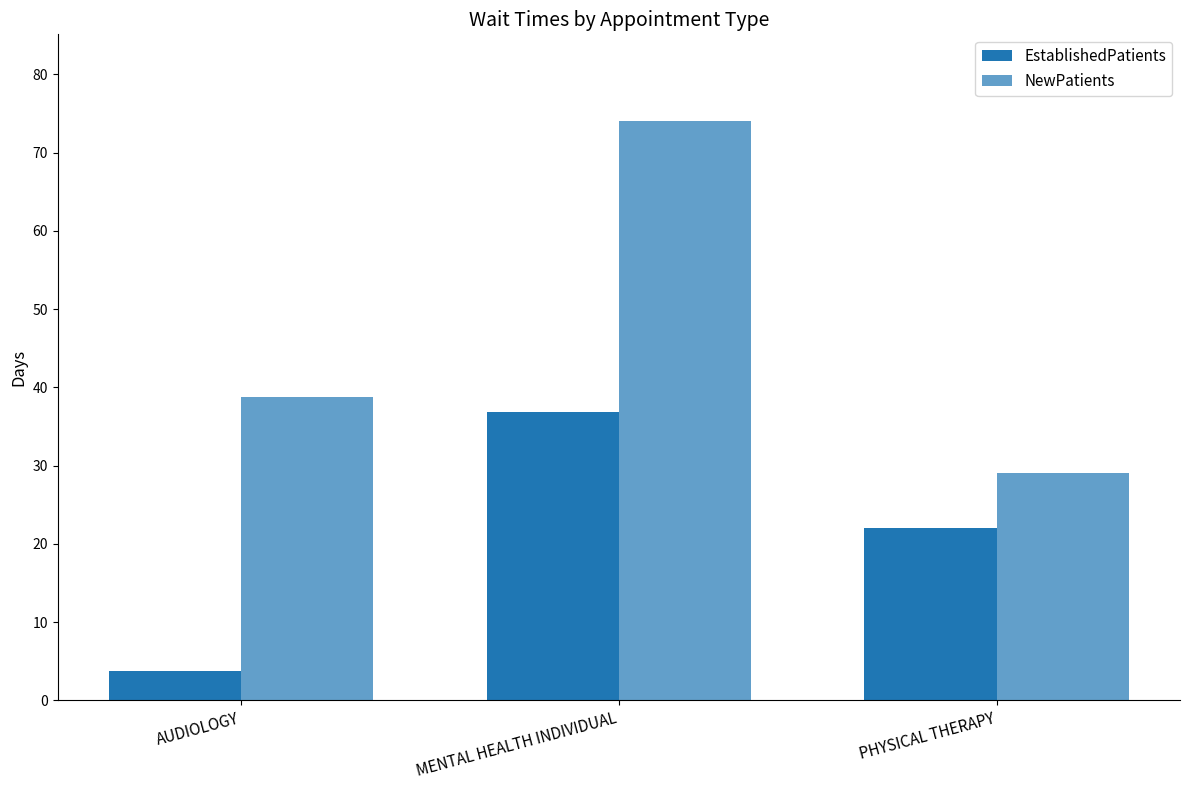

Rank the series at AUDIOLOGY from lowest to highest value.

EstablishedPatients, NewPatients